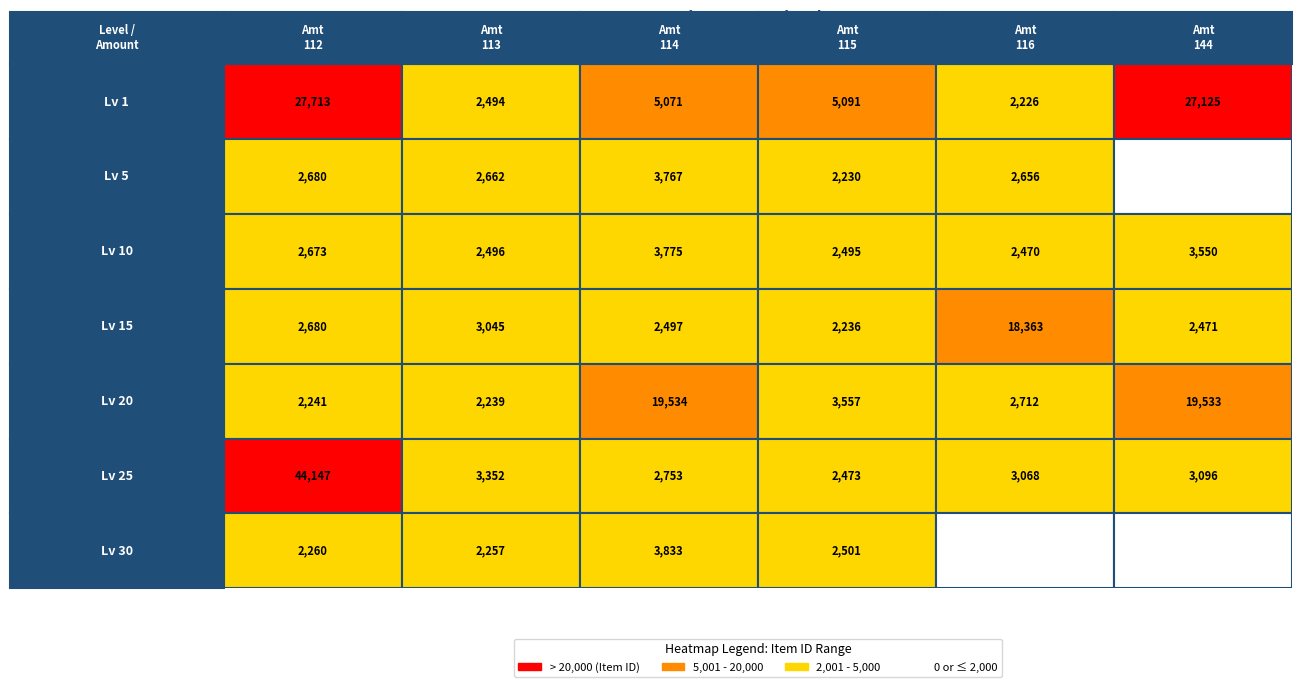

True or false: 15 has a value of 2680 at 0.

True